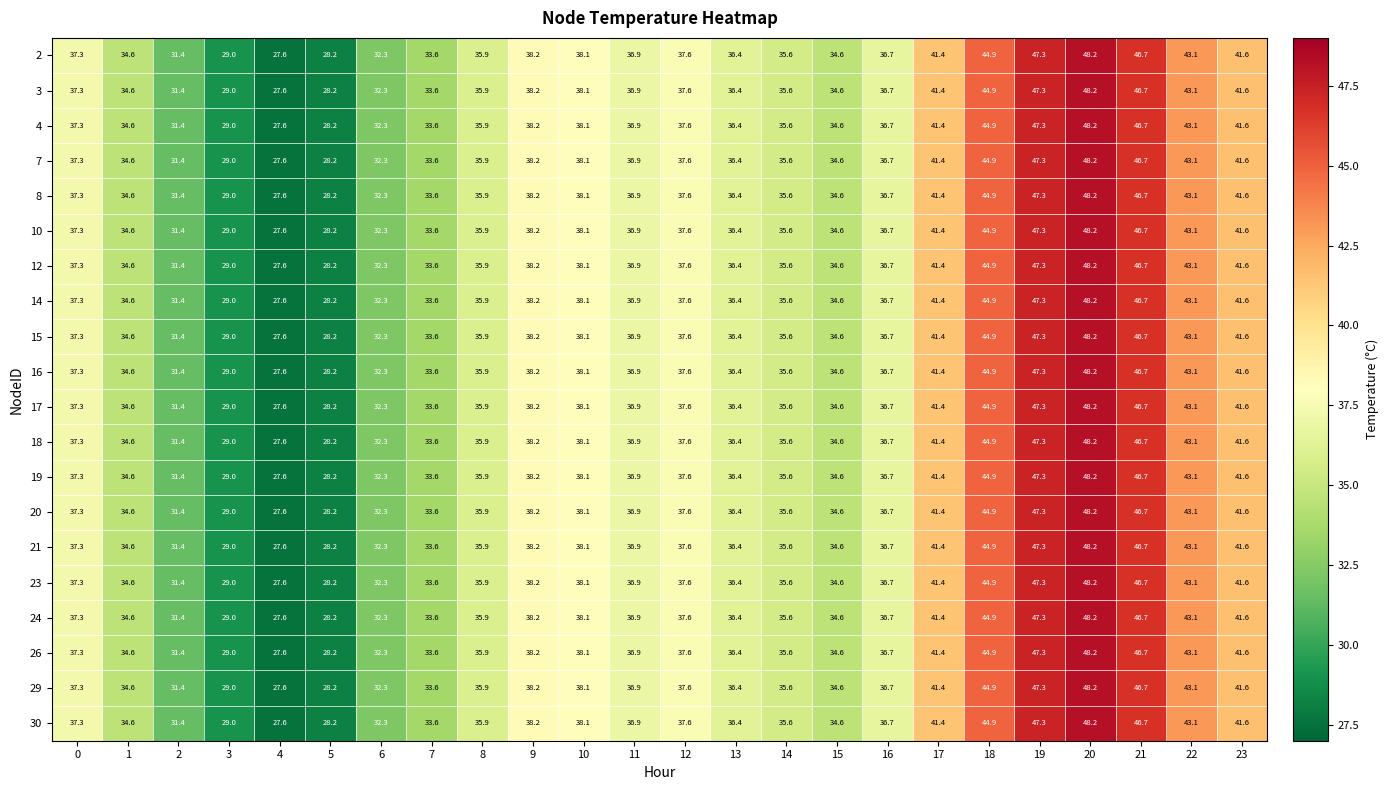

What is the sum of all 24 values?

897.2